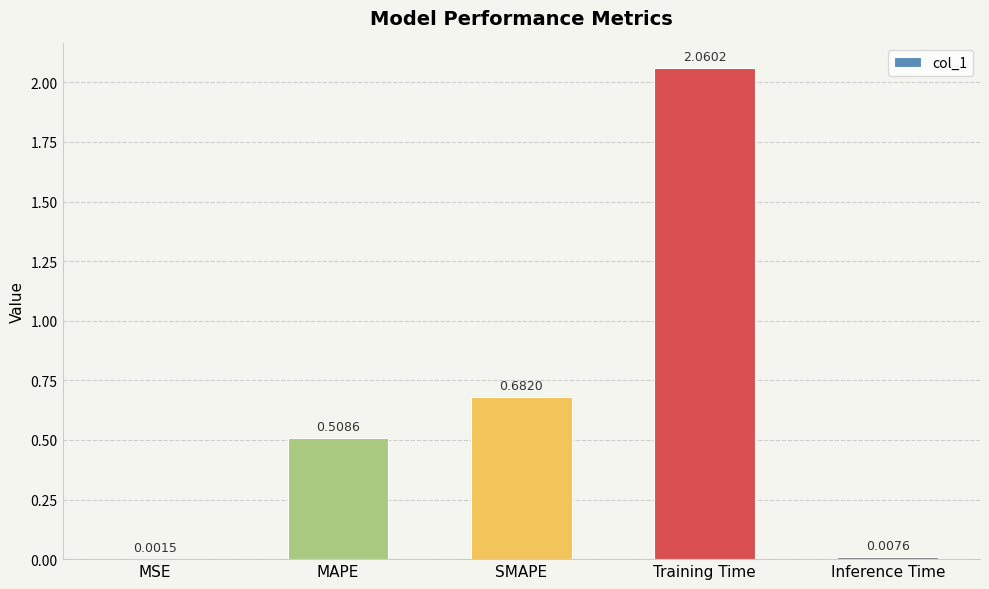

Where is the data nearest to the value 1?

SMAPE